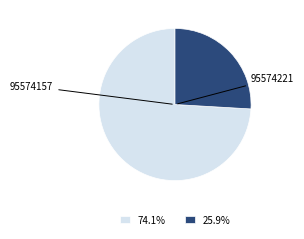

Which category has the smallest portion of the pie?

95574221